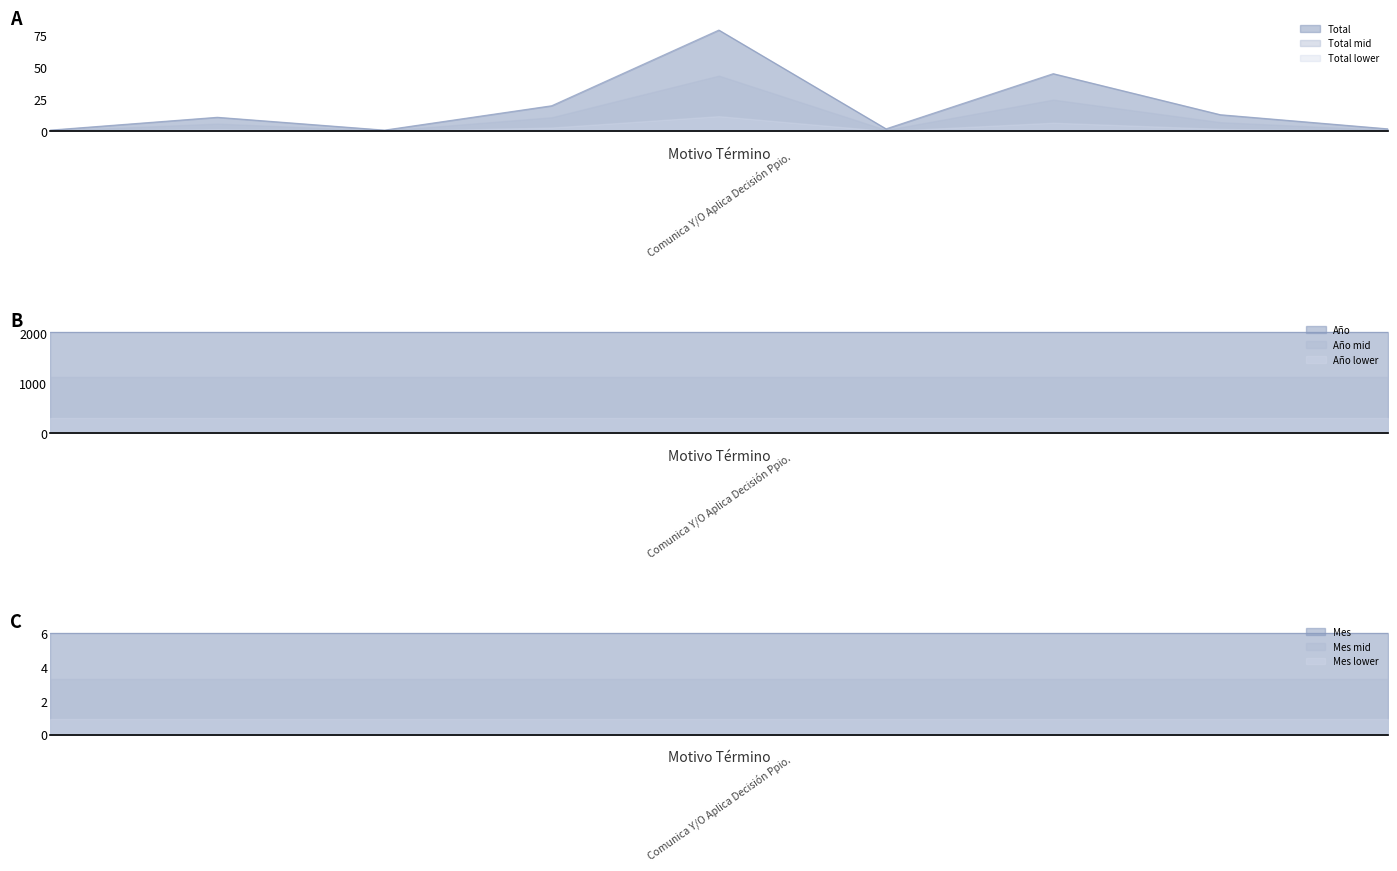

What are all the series names shown in the legend?

Total, Año, Mes